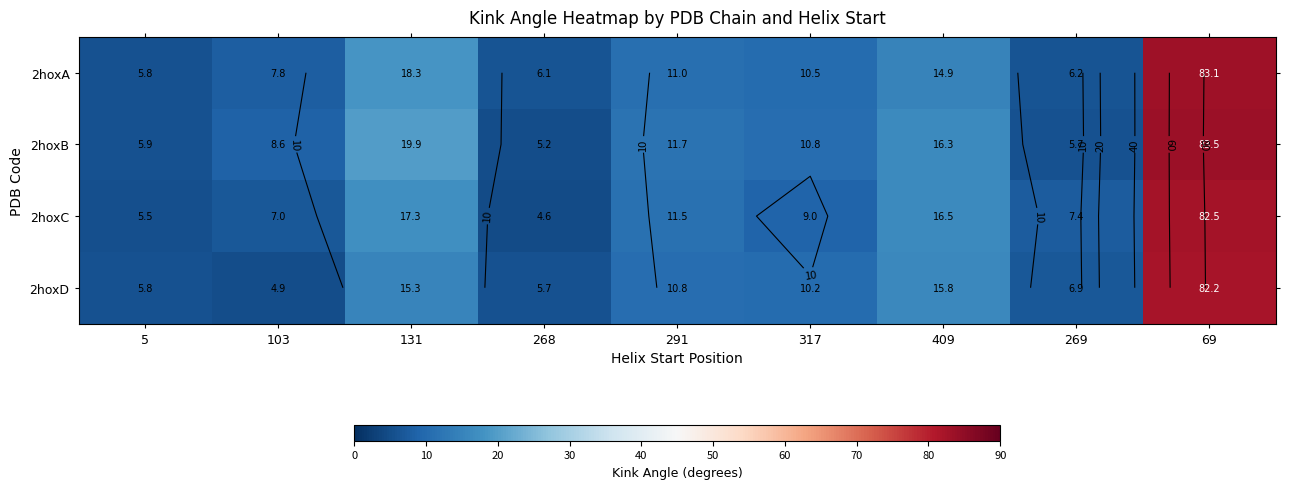

The 2hoxC series shows 4.6 at 268. True or false?

True